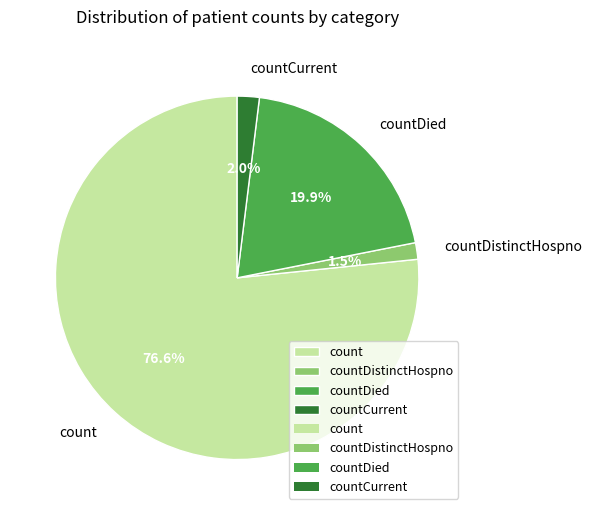

What portion of the pie excludes count?

23.4%